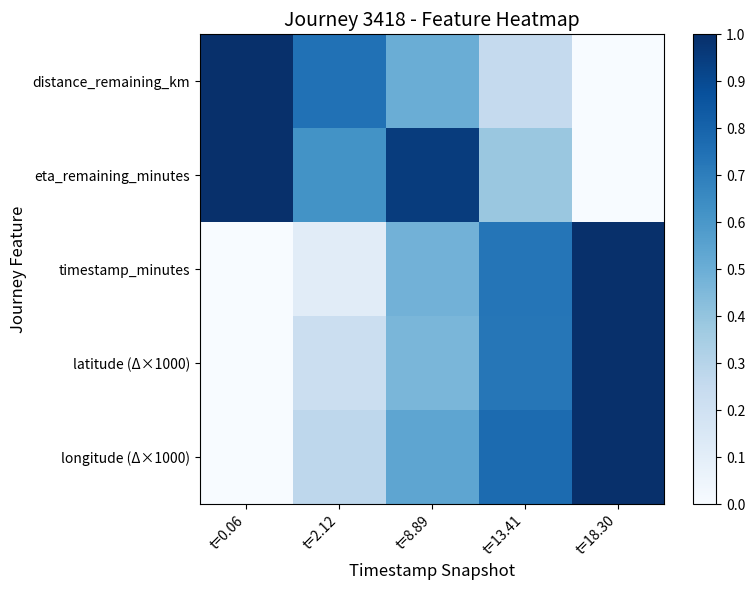

Reading left to right, extract all data points from this chart.

distance_remaining_km: t=0.06=1.0	t=2.12=0.7	t=8.89=0.5	t=13.41=0.3	t=18.30=0.0
eta_remaining_minutes: t=0.06=1.0	t=2.12=0.6	t=8.89=1.0	t=13.41=0.4	t=18.30=0.0
timestamp_minutes: t=0.06=0.0	t=2.12=0.1	t=8.89=0.5	t=13.41=0.7	t=18.30=1.0
latitude (Δ×1000): t=0.06=0.0	t=2.12=0.2	t=8.89=0.5	t=13.41=0.7	t=18.30=1.0
longitude (Δ×1000): t=0.06=0.0	t=2.12=0.3	t=8.89=0.5	t=13.41=0.8	t=18.30=1.0